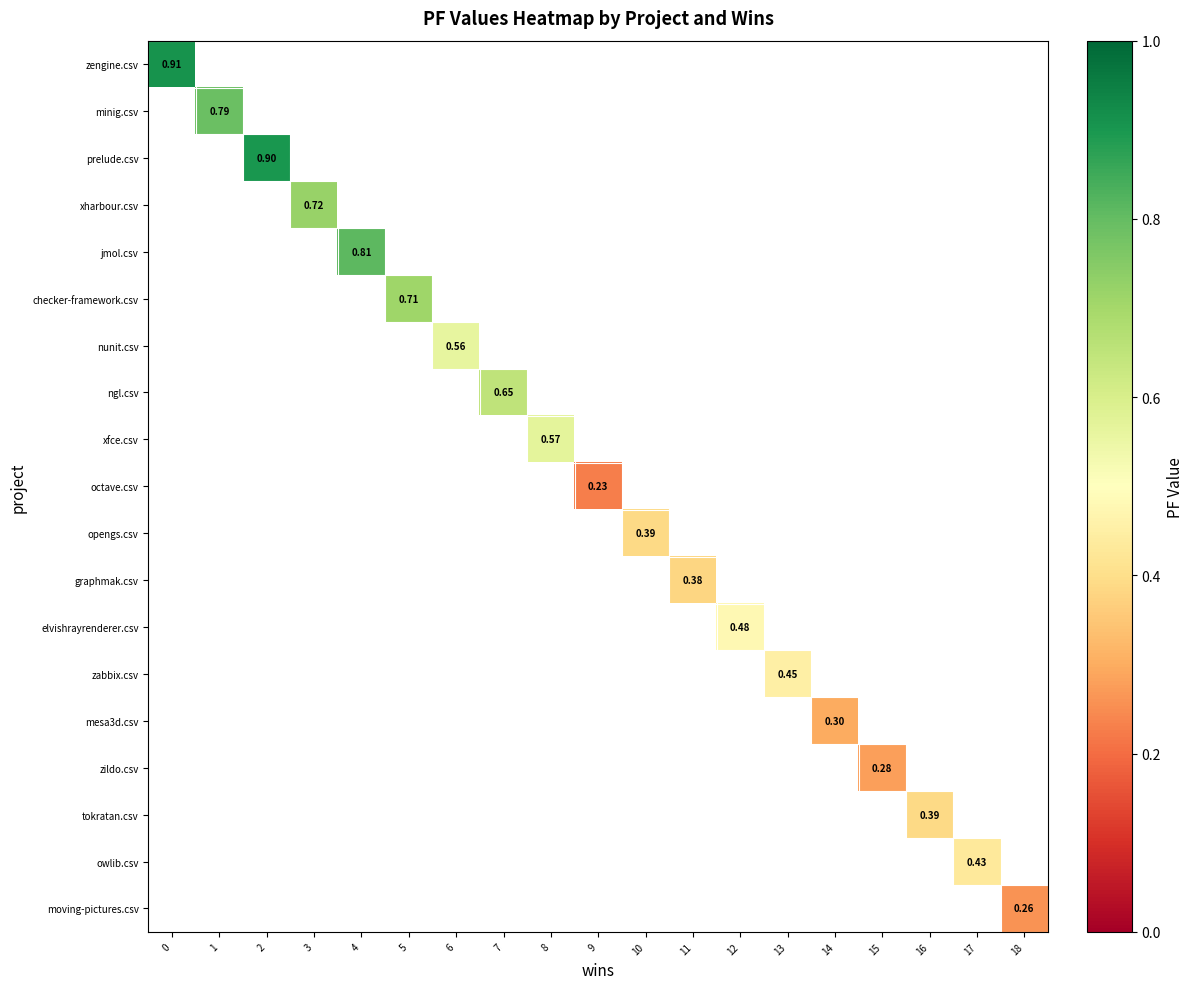

How many positive values does the zabbix.csv series have?

1